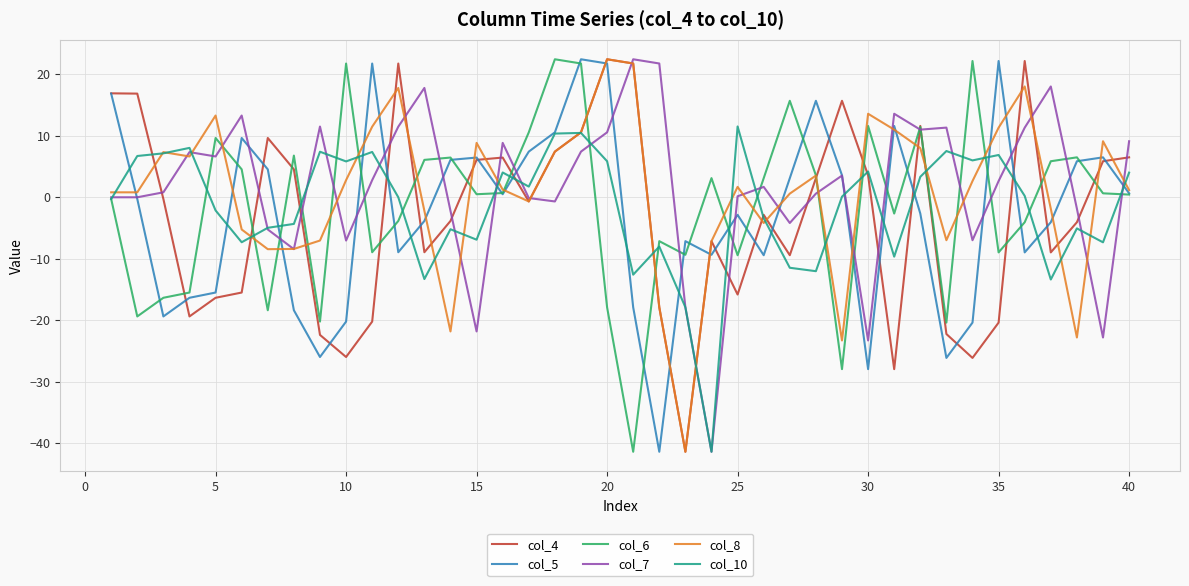

What is the smallest value displayed?

-41.4